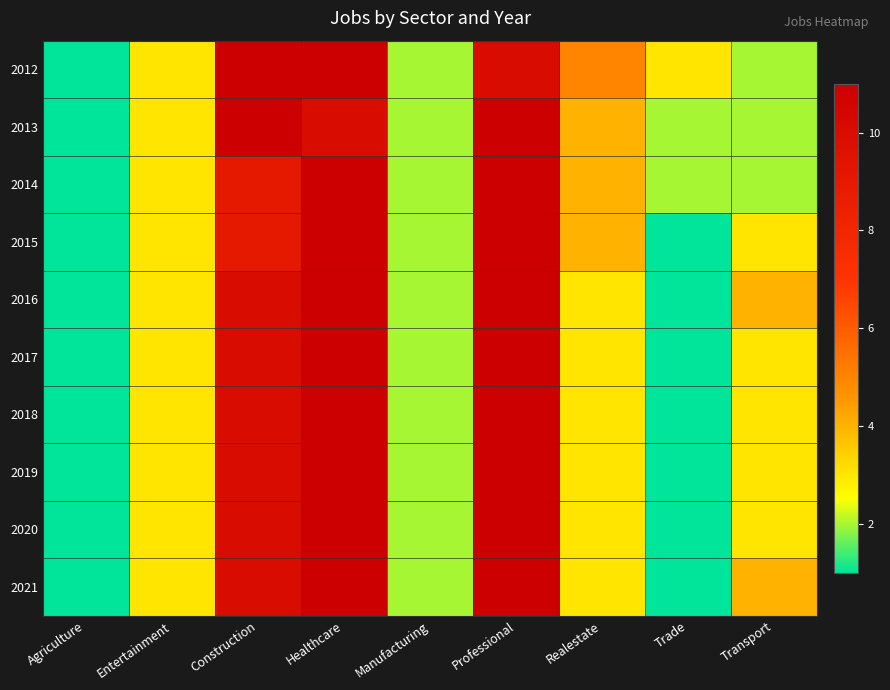

Reading left to right, list all the values displayed in this chart.

2012: Agriculture=1	Entertainment=3	Construction=11	Healthcare=11	Manufacturing=2	Professional=10	Realestate=5	Trade=3	Transport=2
2013: Agriculture=1	Entertainment=3	Construction=11	Healthcare=10	Manufacturing=2	Professional=11	Realestate=4	Trade=2	Transport=2
2014: Agriculture=1	Entertainment=3	Construction=9	Healthcare=11	Manufacturing=2	Professional=11	Realestate=4	Trade=2	Transport=2
2015: Agriculture=1	Entertainment=3	Construction=9	Healthcare=11	Manufacturing=2	Professional=11	Realestate=4	Trade=1	Transport=3
2016: Agriculture=1	Entertainment=3	Construction=10	Healthcare=11	Manufacturing=2	Professional=11	Realestate=3	Trade=1	Transport=4
2017: Agriculture=1	Entertainment=3	Construction=10	Healthcare=11	Manufacturing=2	Professional=11	Realestate=3	Trade=1	Transport=3
2018: Agriculture=1	Entertainment=3	Construction=10	Healthcare=11	Manufacturing=2	Professional=11	Realestate=3	Trade=1	Transport=3
2019: Agriculture=1	Entertainment=3	Construction=10	Healthcare=11	Manufacturing=2	Professional=11	Realestate=3	Trade=1	Transport=3
2020: Agriculture=1	Entertainment=3	Construction=10	Healthcare=11	Manufacturing=2	Professional=11	Realestate=3	Trade=1	Transport=3
2021: Agriculture=1	Entertainment=3	Construction=10	Healthcare=11	Manufacturing=2	Professional=11	Realestate=3	Trade=1	Transport=4